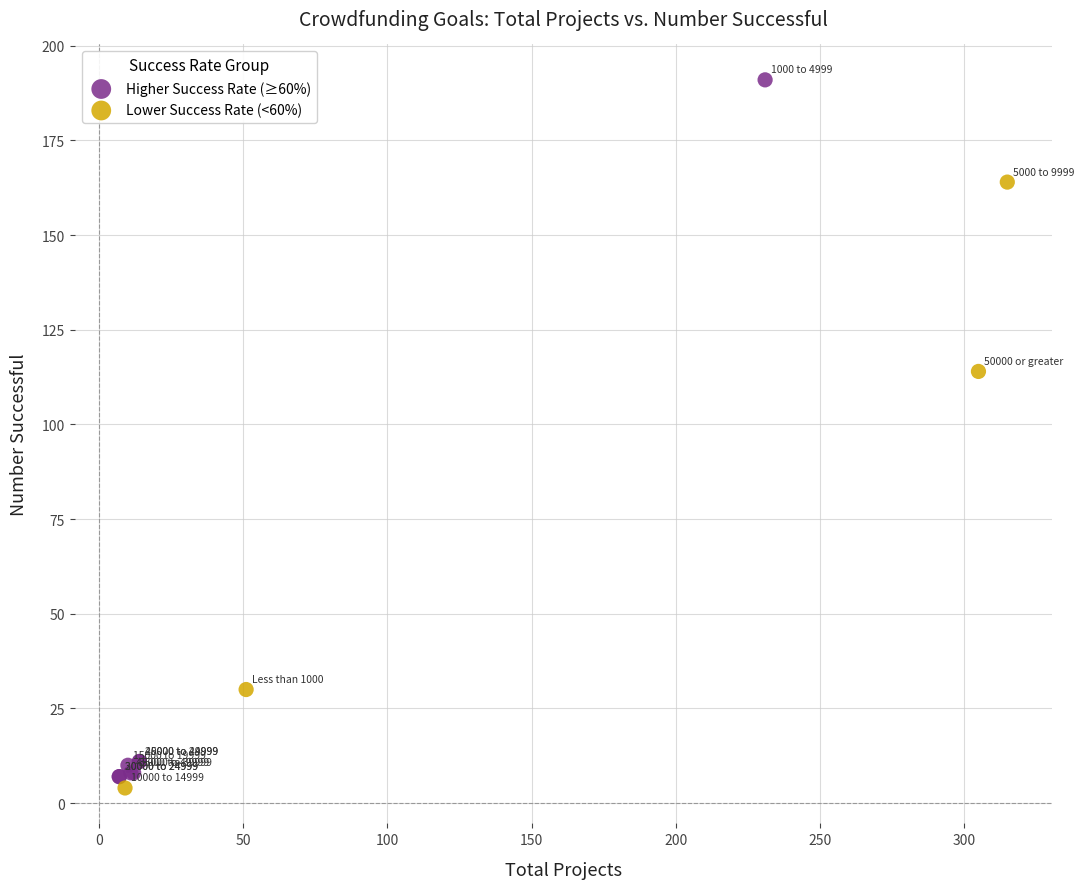

Which series has the widest spread of Y values?

Higher Success Rate (≥60%)